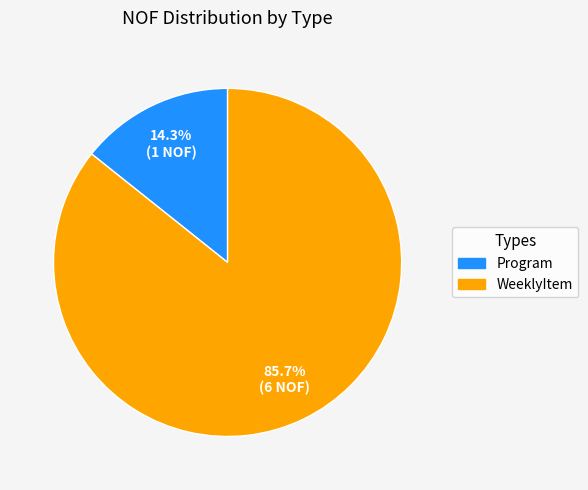

Does any single category account for the majority?

Yes